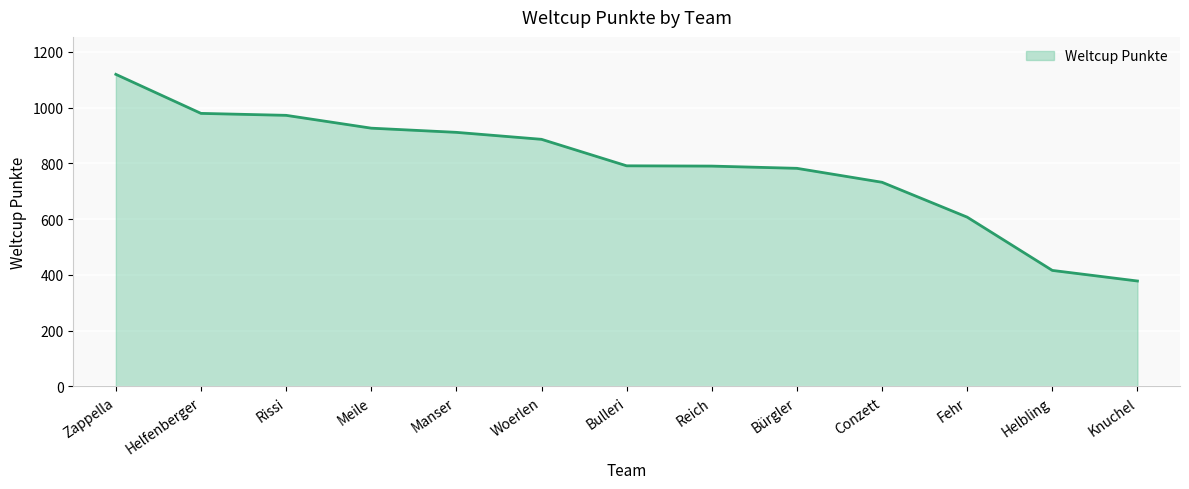

Which category has the highest value across all series?

Zappella